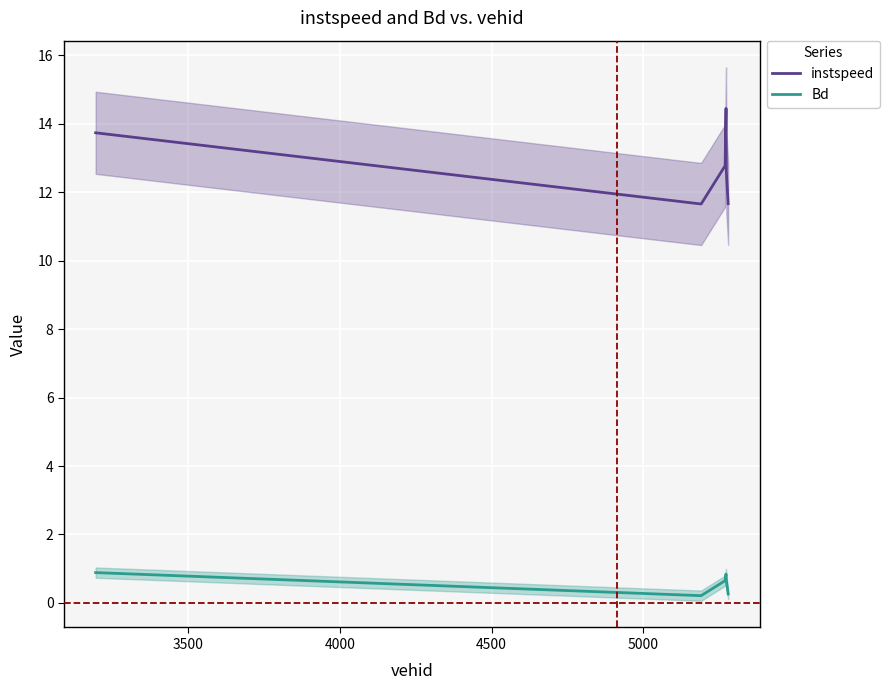

True or false: Bd and instspeed intersect in this chart.

False